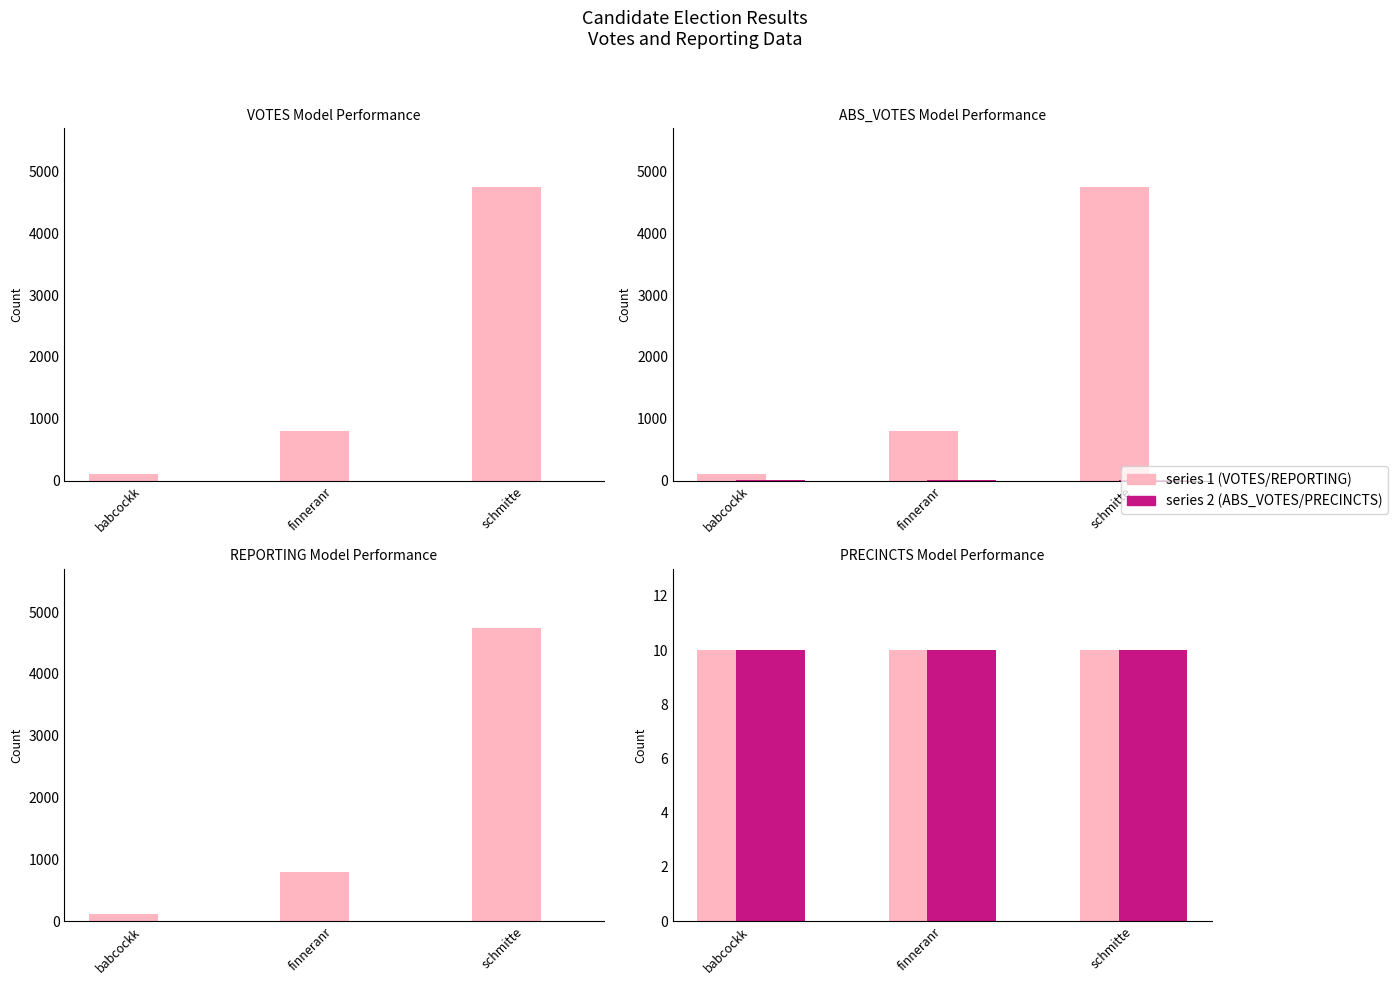

Does the chart contain stacked bars?

No